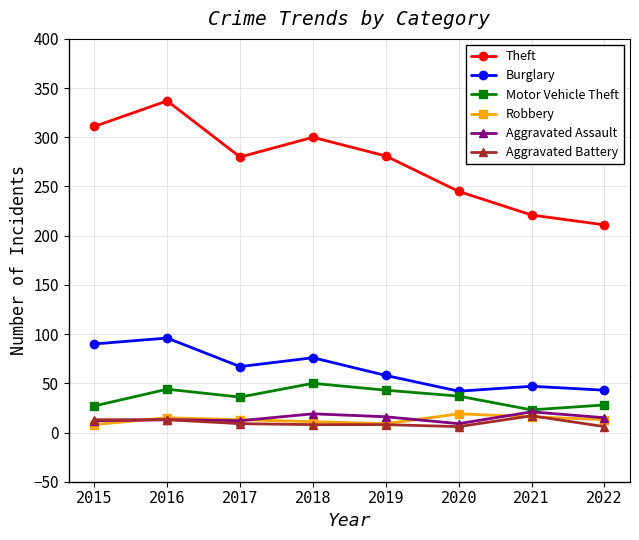

The Aggravated Assault series shows 15 at 2022. True or false?

True